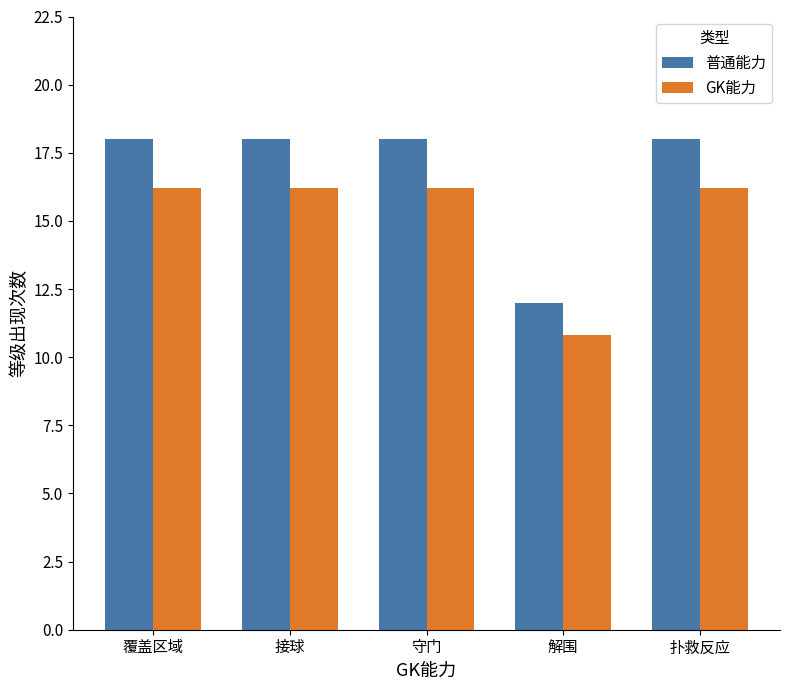

Rank the series at 覆盖区域 from highest to lowest value.

普通能力, GK能力